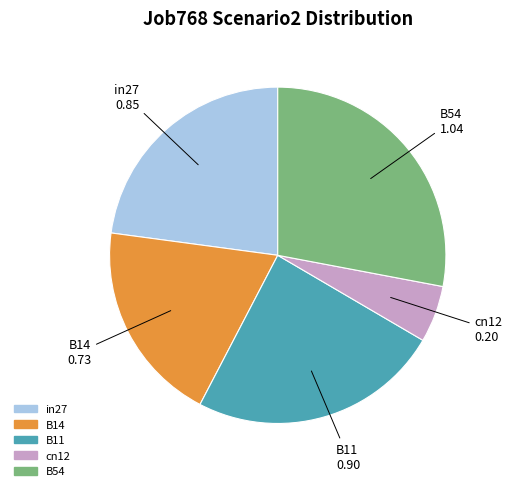

Is it true that B11 is 34% of the pie?

False